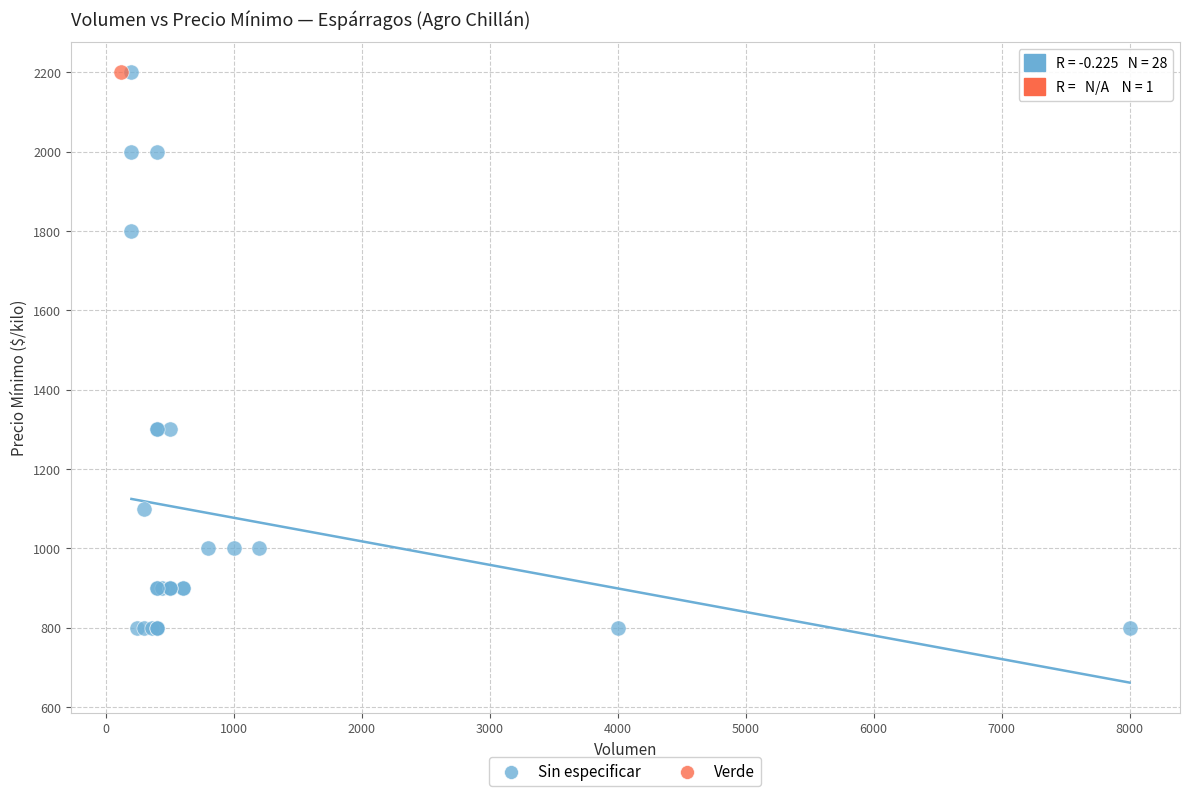

What are all the series names shown in the legend?

Sin especificar, Verde